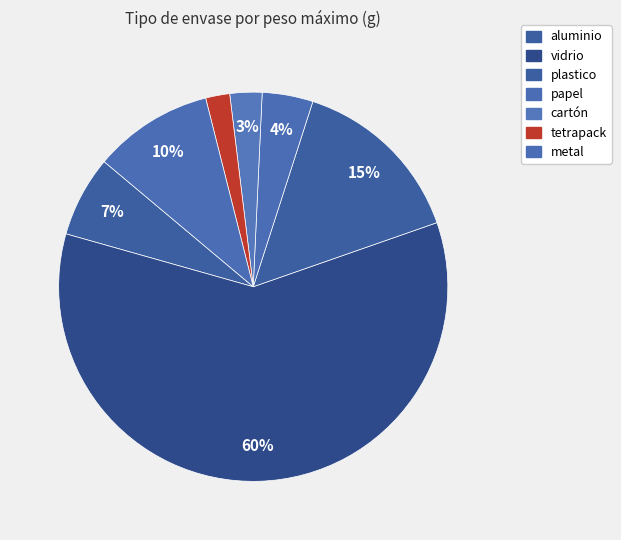

How many slices are in this pie chart?

7